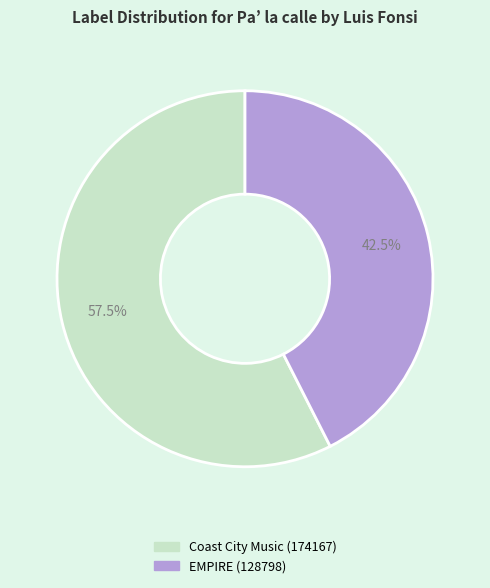

The Coast City Music (174167) slice represents 50% of the pie. True or false?

False